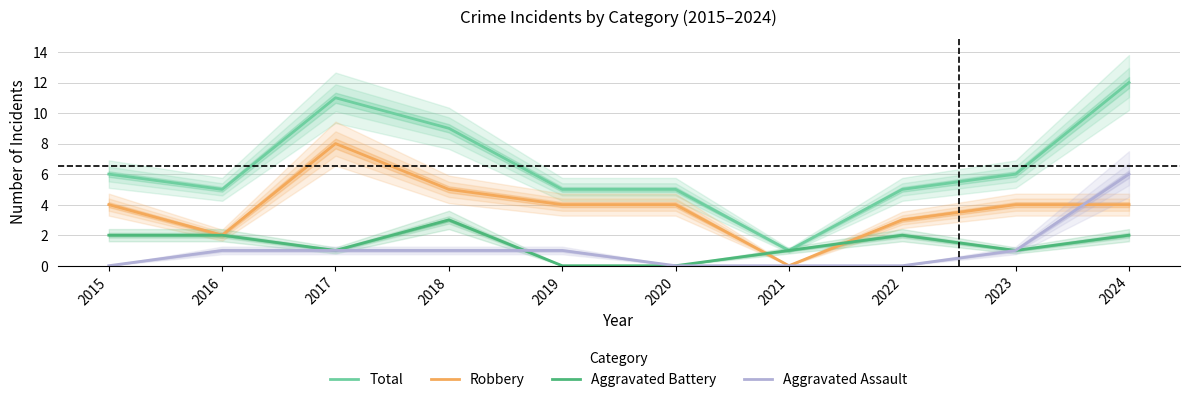

Count the Aggravated Assault values in the range 0 to 1.

9